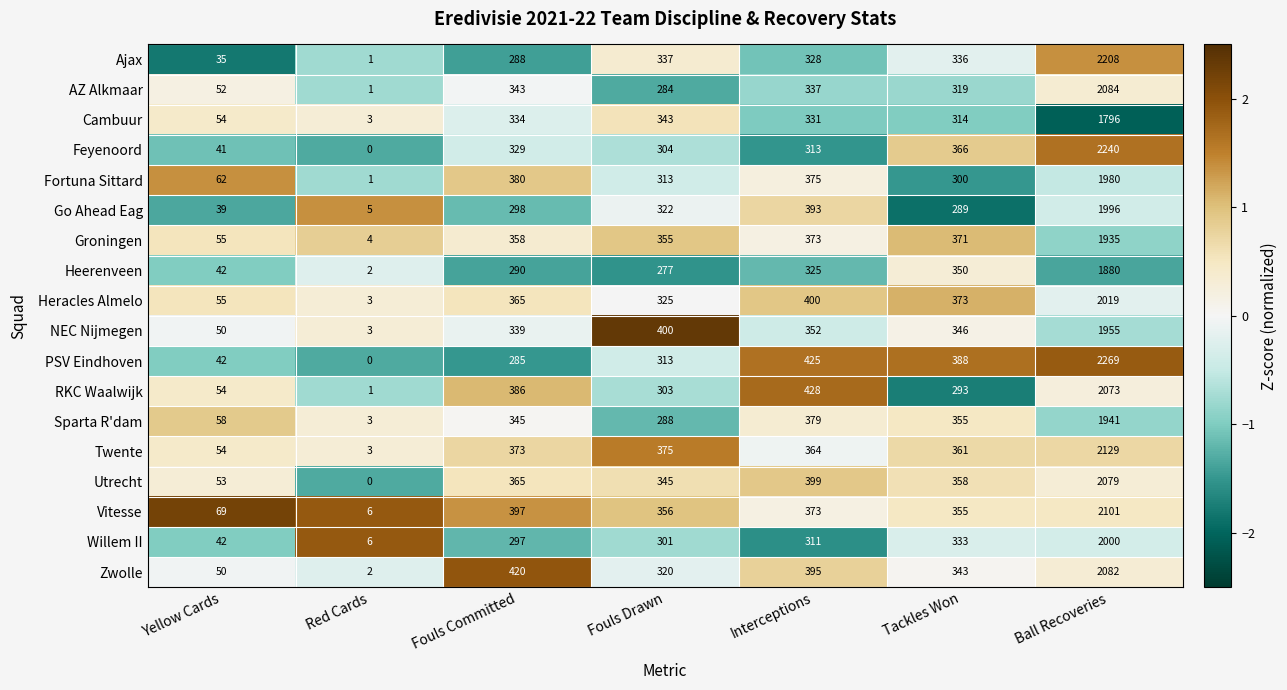

What is the difference between the maximum and minimum values in the AZ Alkmaar series?

2083